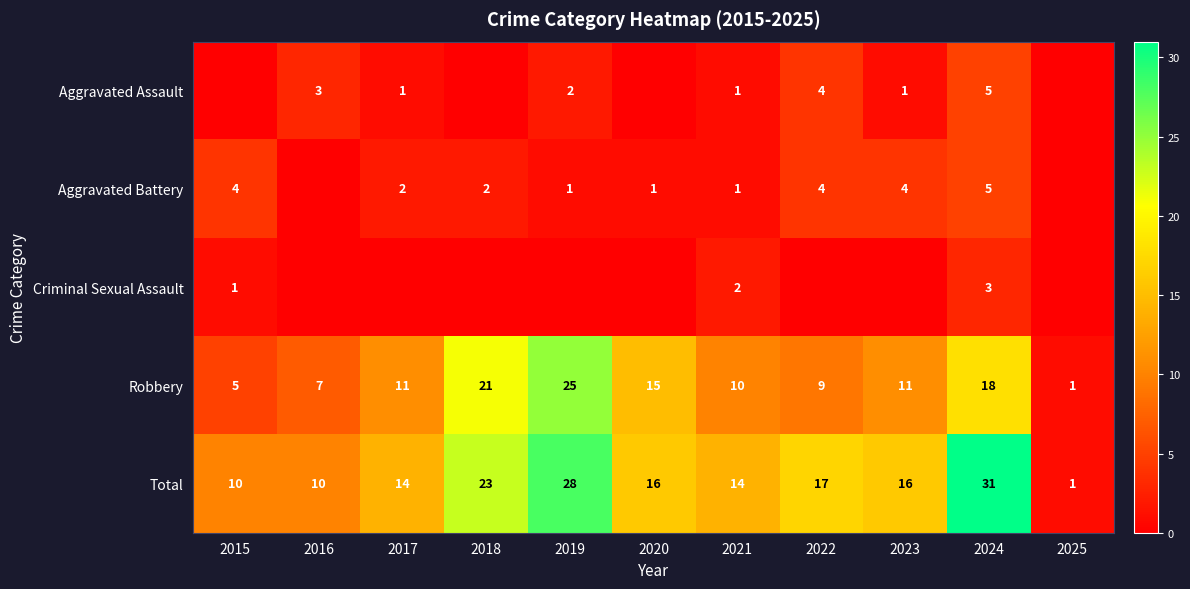

At how many categories does at least one series exceed 14?

6